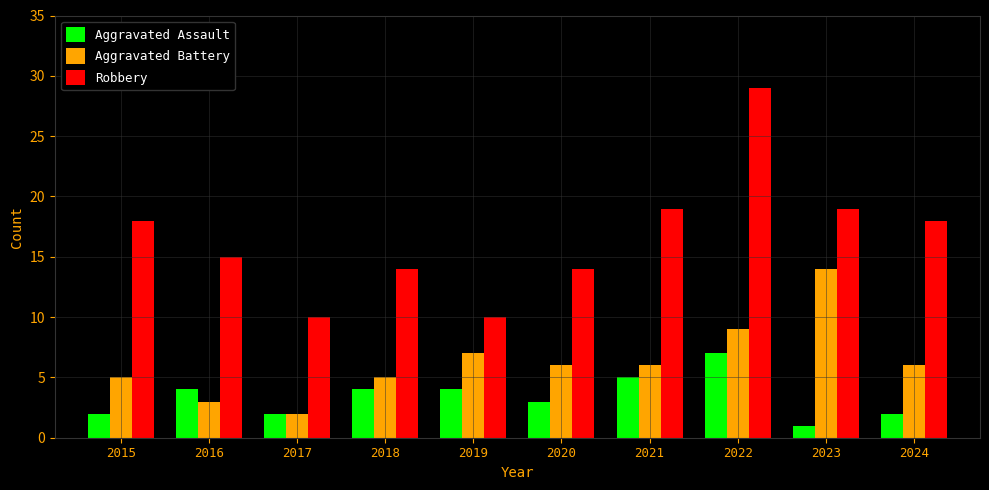

What is the maximum value for Aggravated Battery?

14